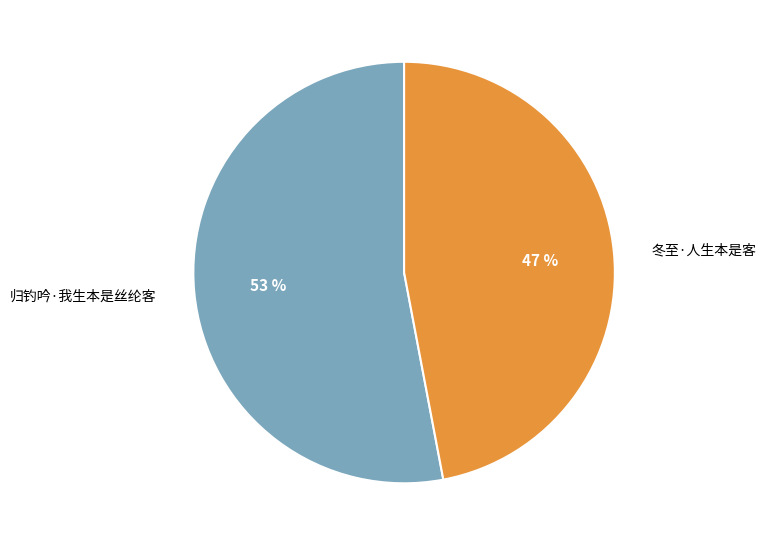

Which category has the biggest portion of the pie?

归钓吟·我生本是丝纶客